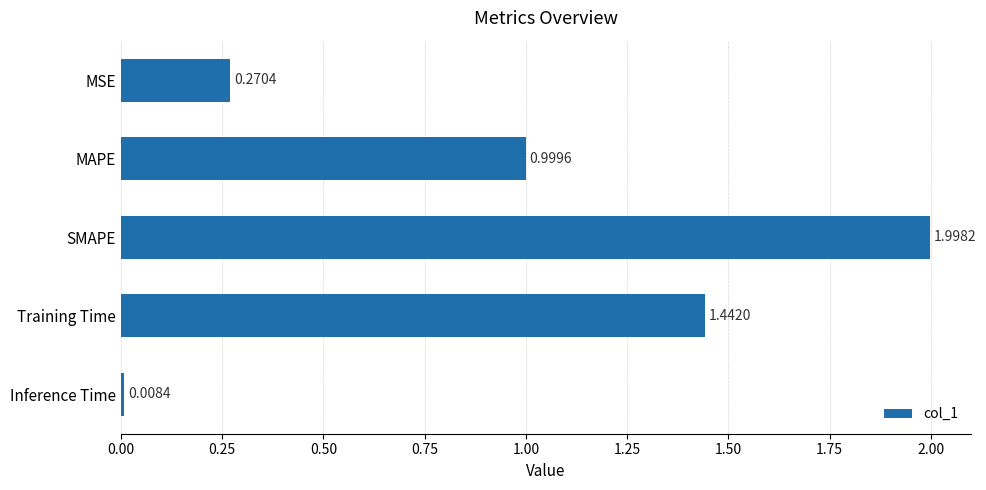

What is the maximum value shown in the chart?

2.0